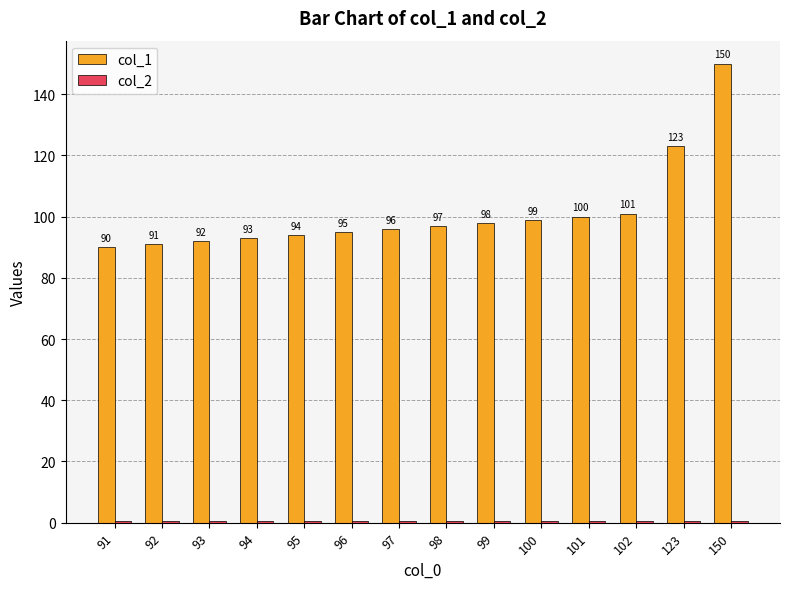

What is the spread (max minus min) of values at 95?

93.5